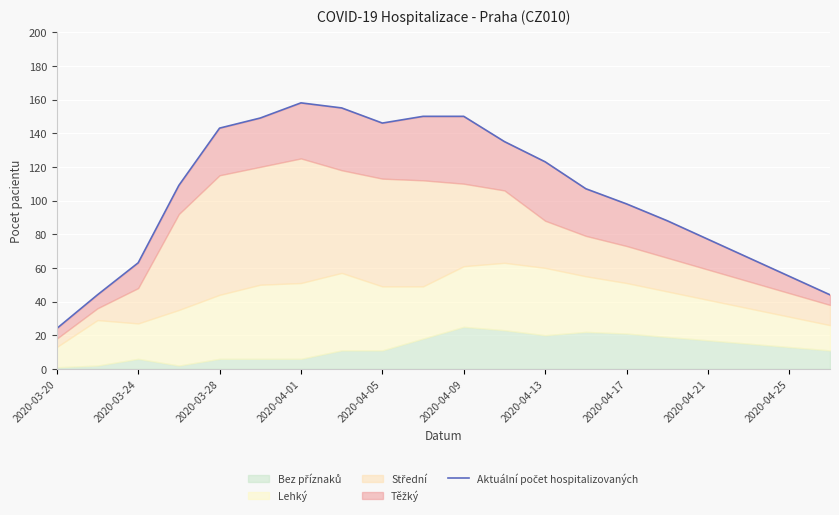

True or false: there are more than 2 points higher than both neighbors.

False